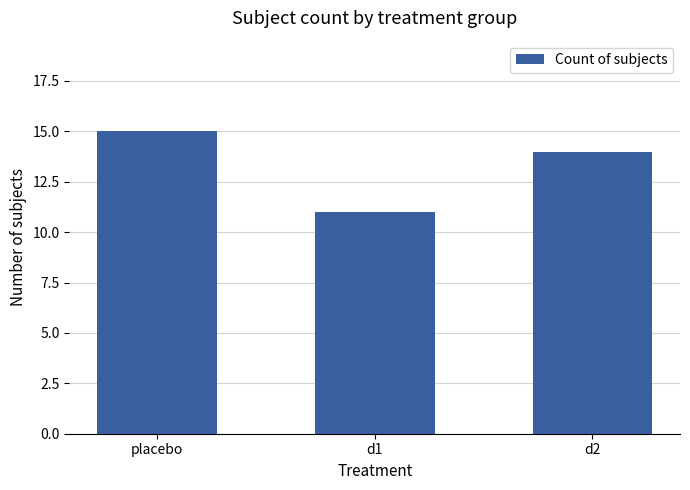

What is the ratio of the value at d2 to the value at placebo?

0.9